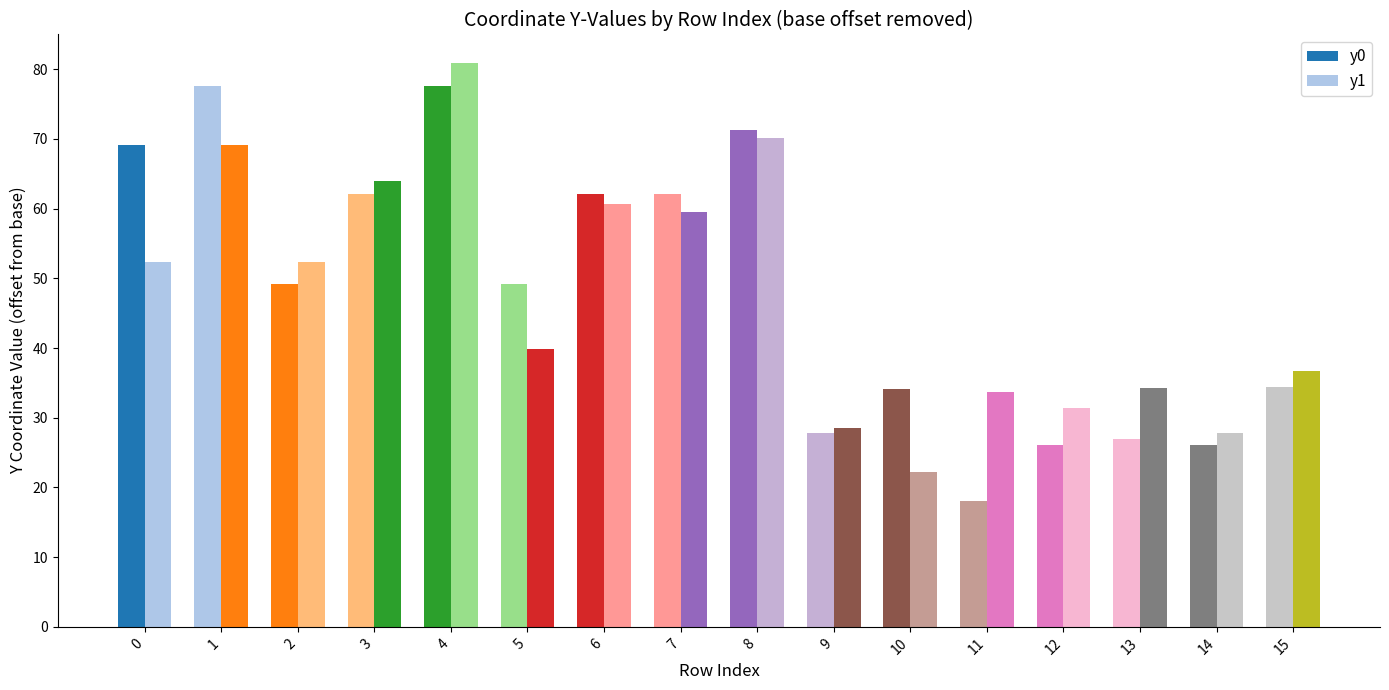

List the labels in order of y1 value, largest first.

4, 8, 1, 3, 6, 7, 0, 2, 5, 15, 13, 11, 12, 9, 14, 10